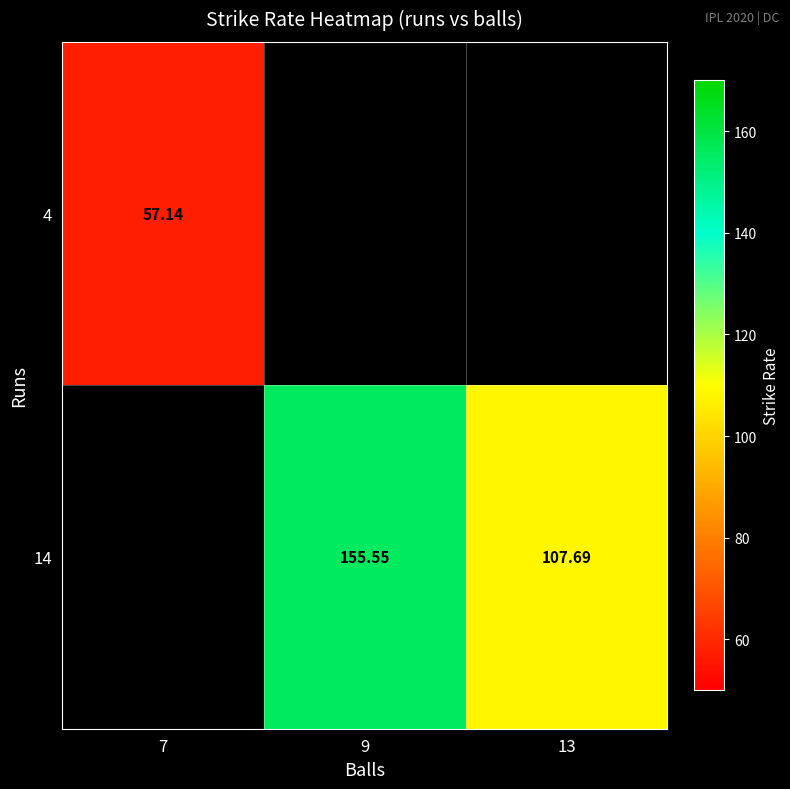

Between 9 and 13, which series saw the biggest shift?

14